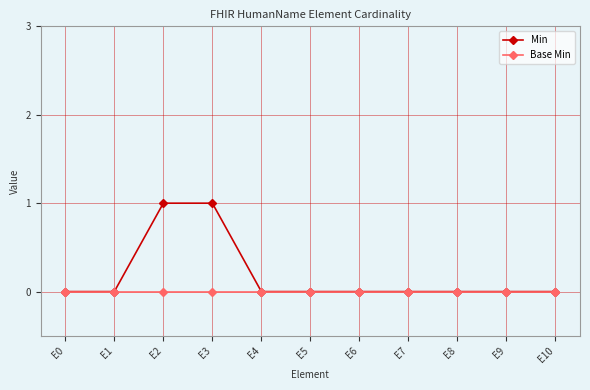

Reading left to right, extract all data points from this chart.

Min: E0=0	E1=0	E2=1	E3=1	E4=0	E5=0	E6=0	E7=0	E8=0	E9=0	E10=0
Base Min: E0=0	E1=0	E2=0	E3=0	E4=0	E5=0	E6=0	E7=0	E8=0	E9=0	E10=0